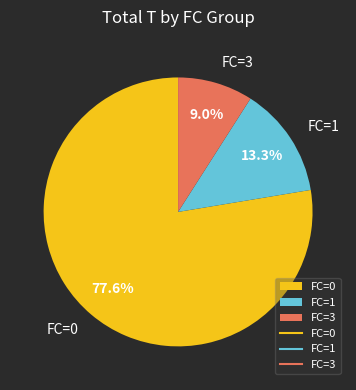

Rank the categories by value from lowest to highest.

FC=3, FC=1, FC=0